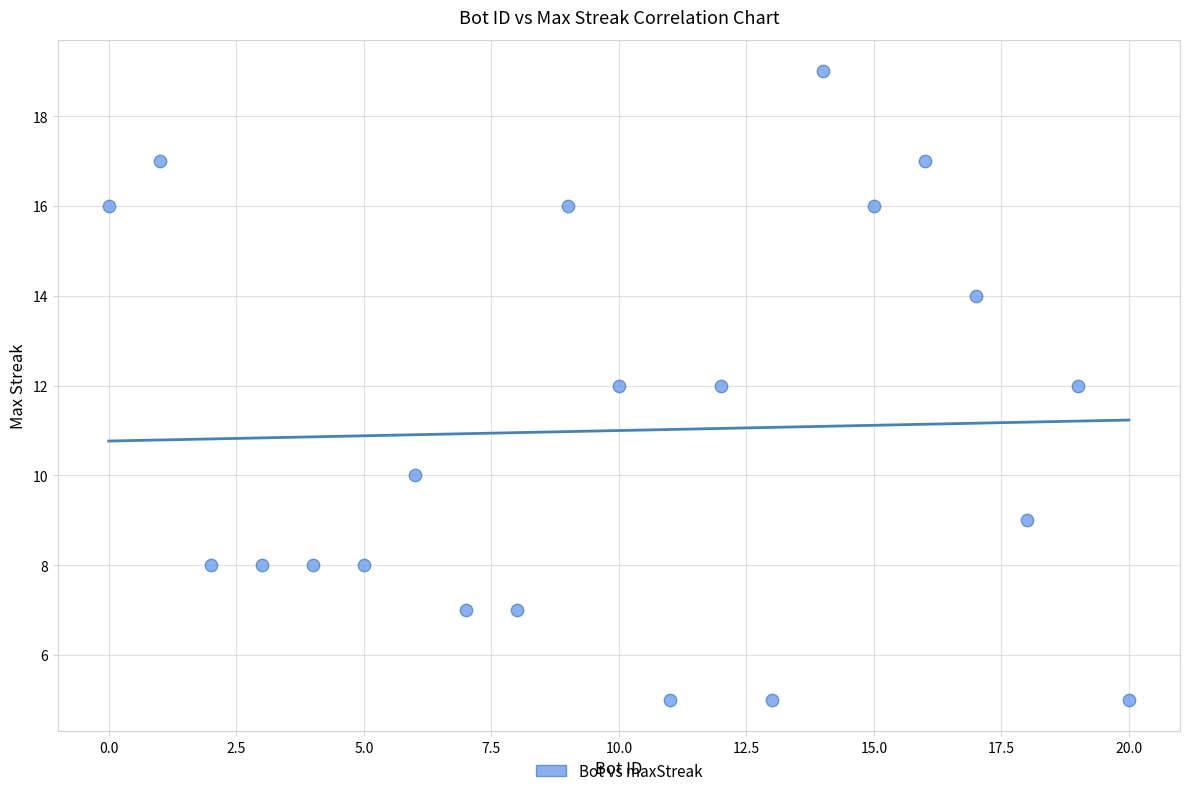

What is the range of Y values (max minus min)?

14